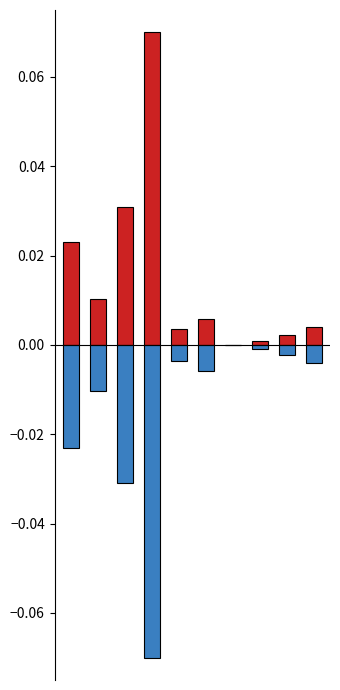

What is the sum of the global_freq_2018_nov (negative) values at 3 and 5?

-0.1